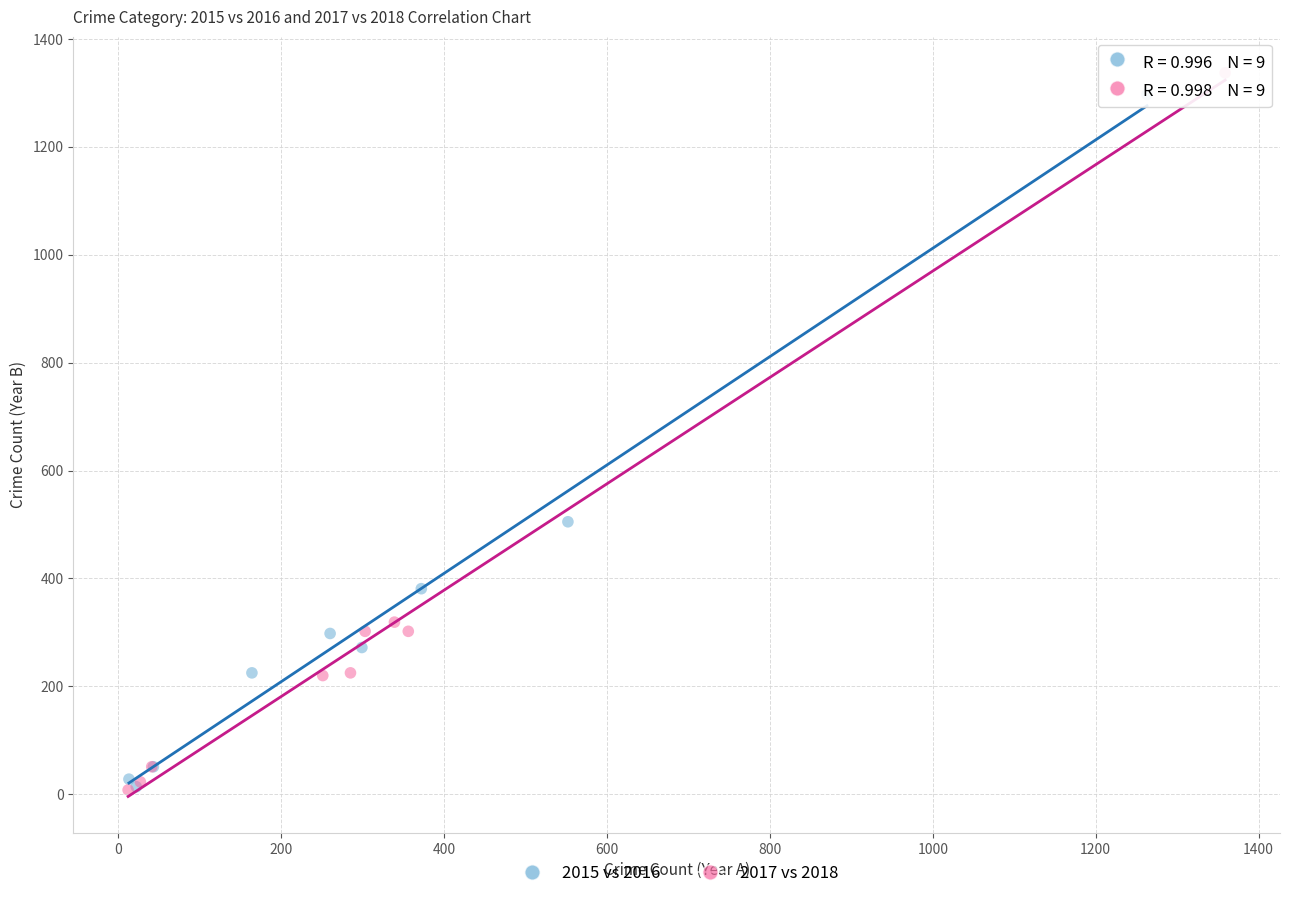

Which series has the largest Y range (max minus min)?

2017 vs 2018